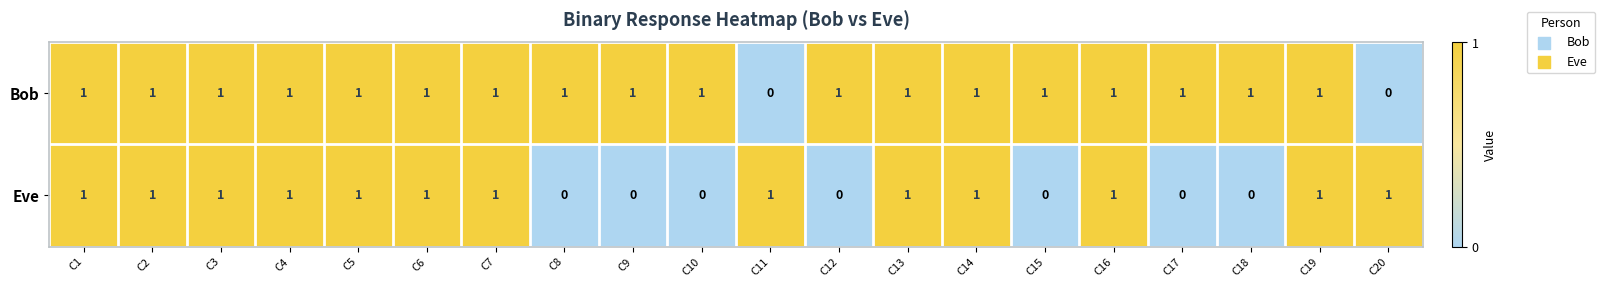

Rank the series by their average value, from lowest to highest.

Eve, Bob